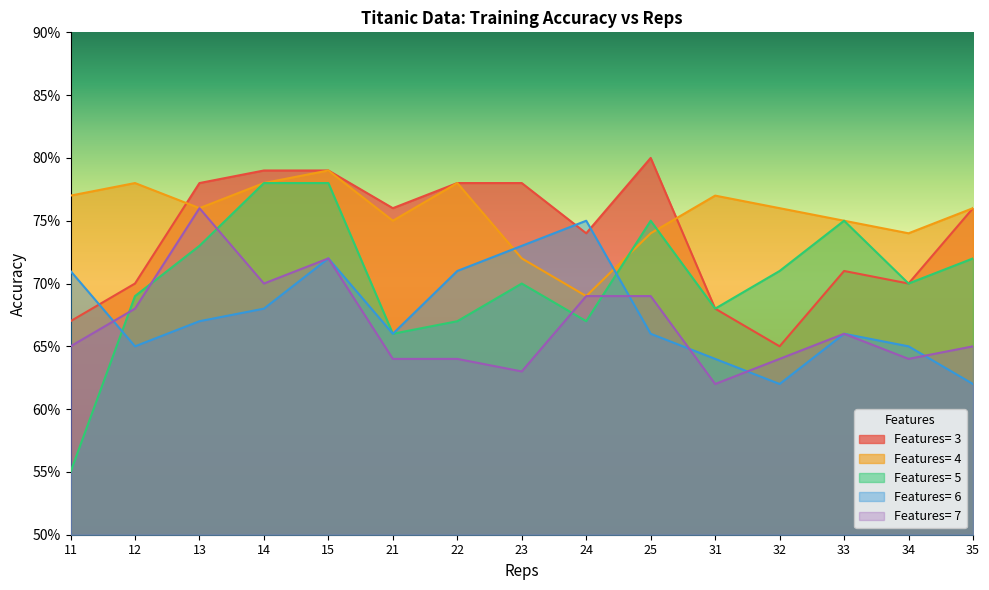

How many interior local valleys does the Features= 3 series have?

4